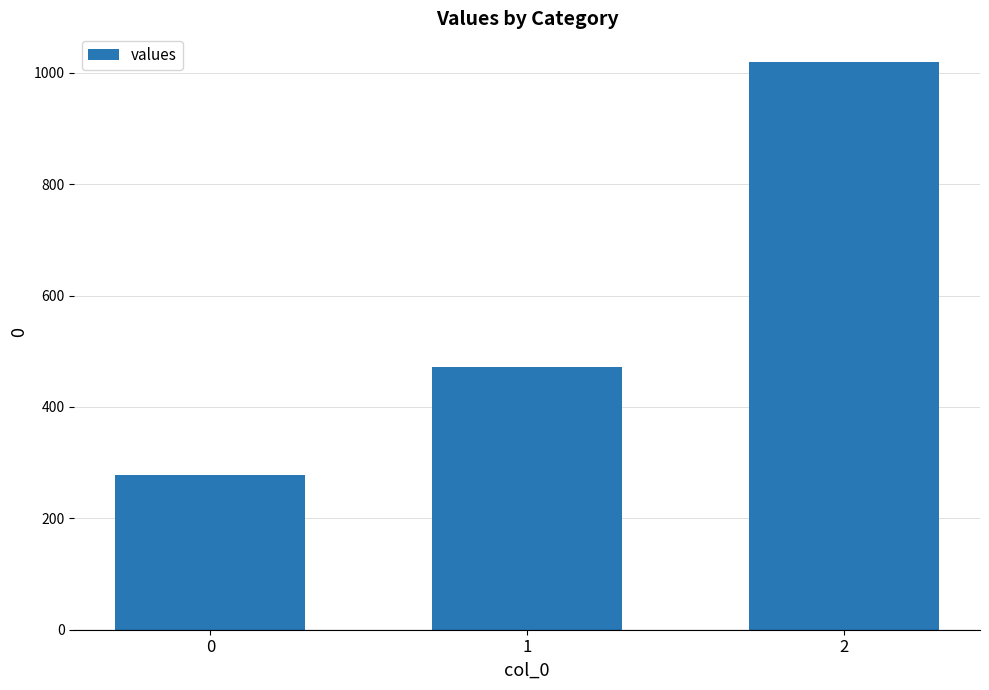

What is the change in value from 0 to 1?

+193.7